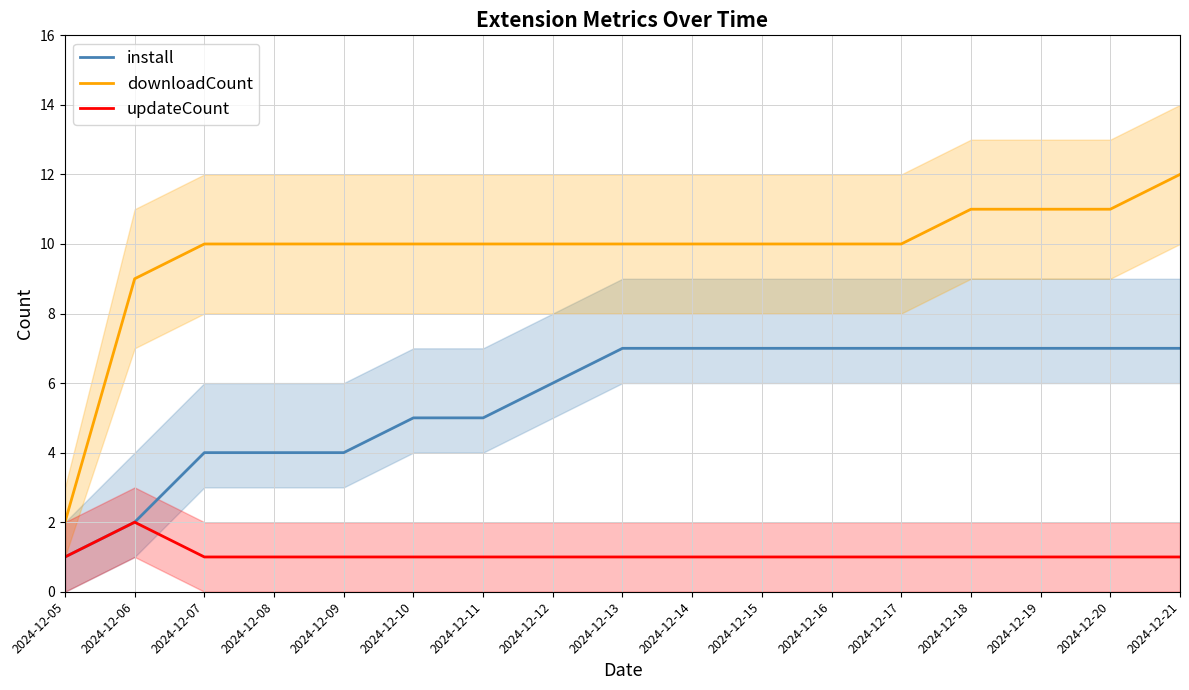

What is the total value across all series at 2024-12-13?

18